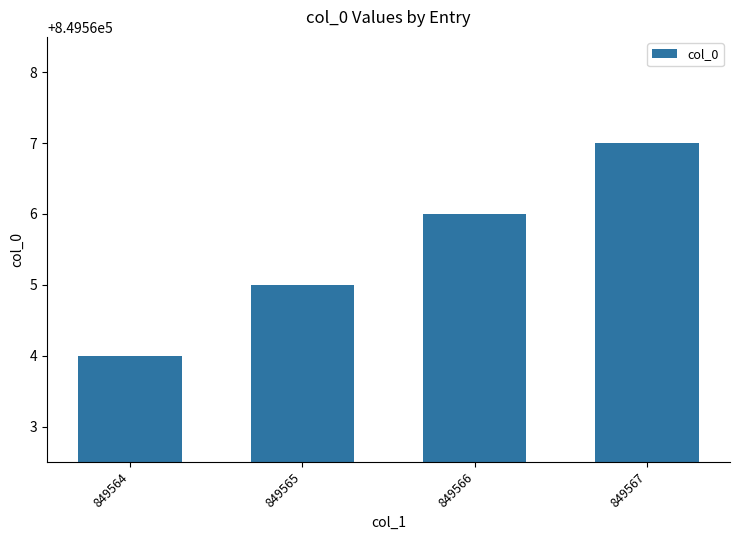

How many bars are there in total?

4